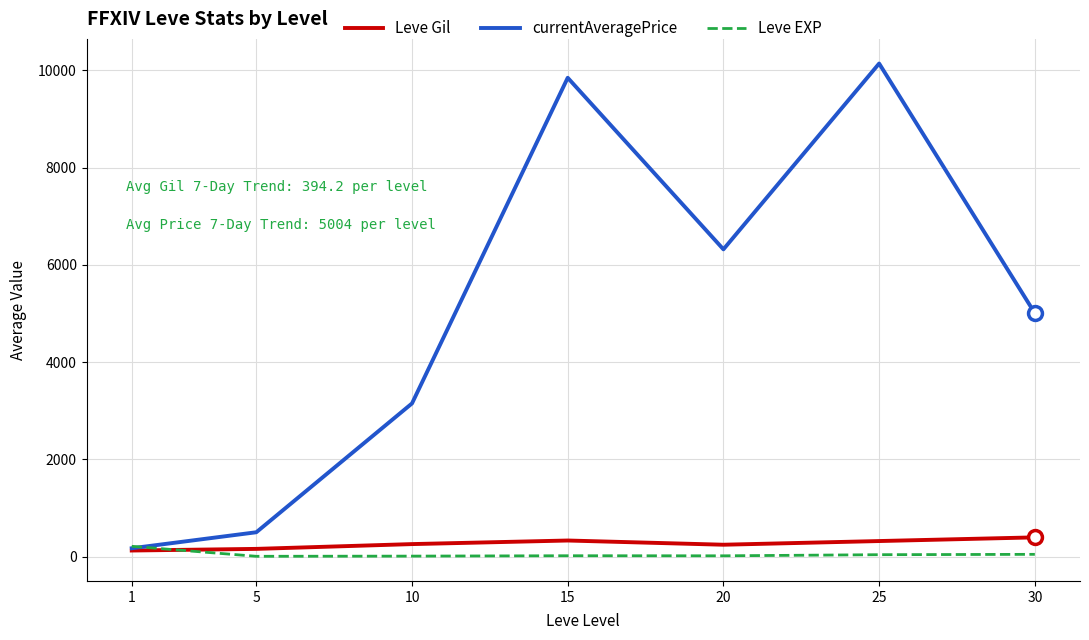

Rank the series by their maximum value, from highest to lowest.

currentAveragePrice, Leve Gil, Leve EXP